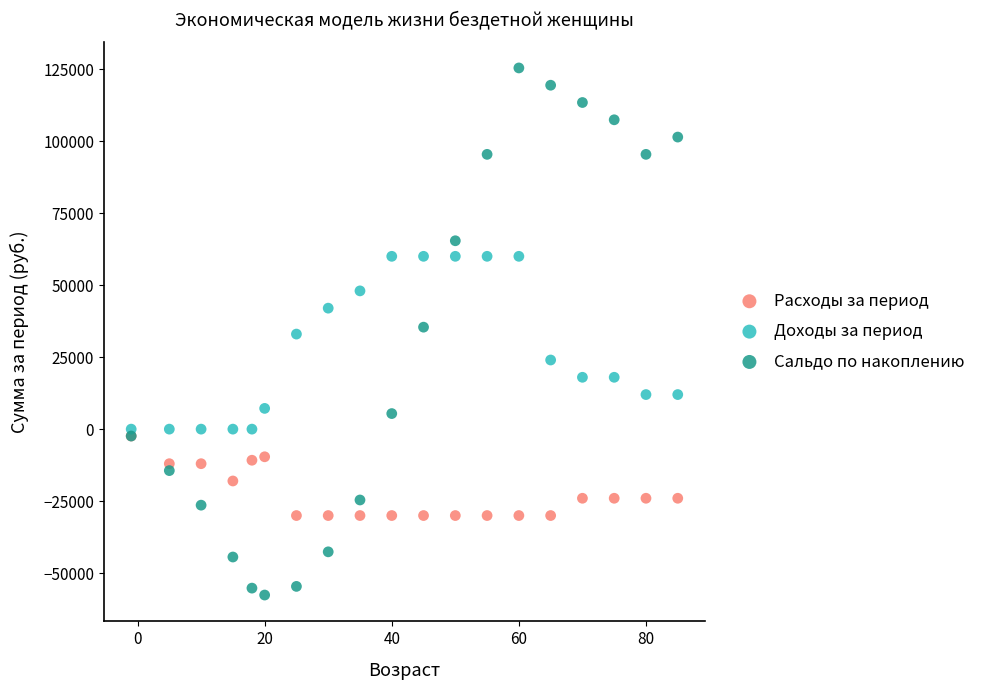

Which series reaches the maximum Y coordinate?

Сальдо по накоплению